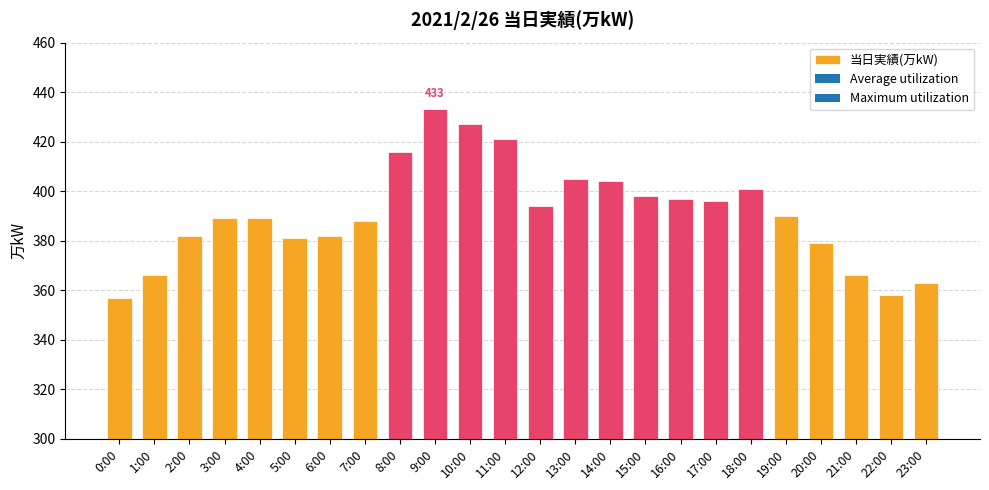

What is the ratio of the value at 5:00 to the value at 19:00?

1.0